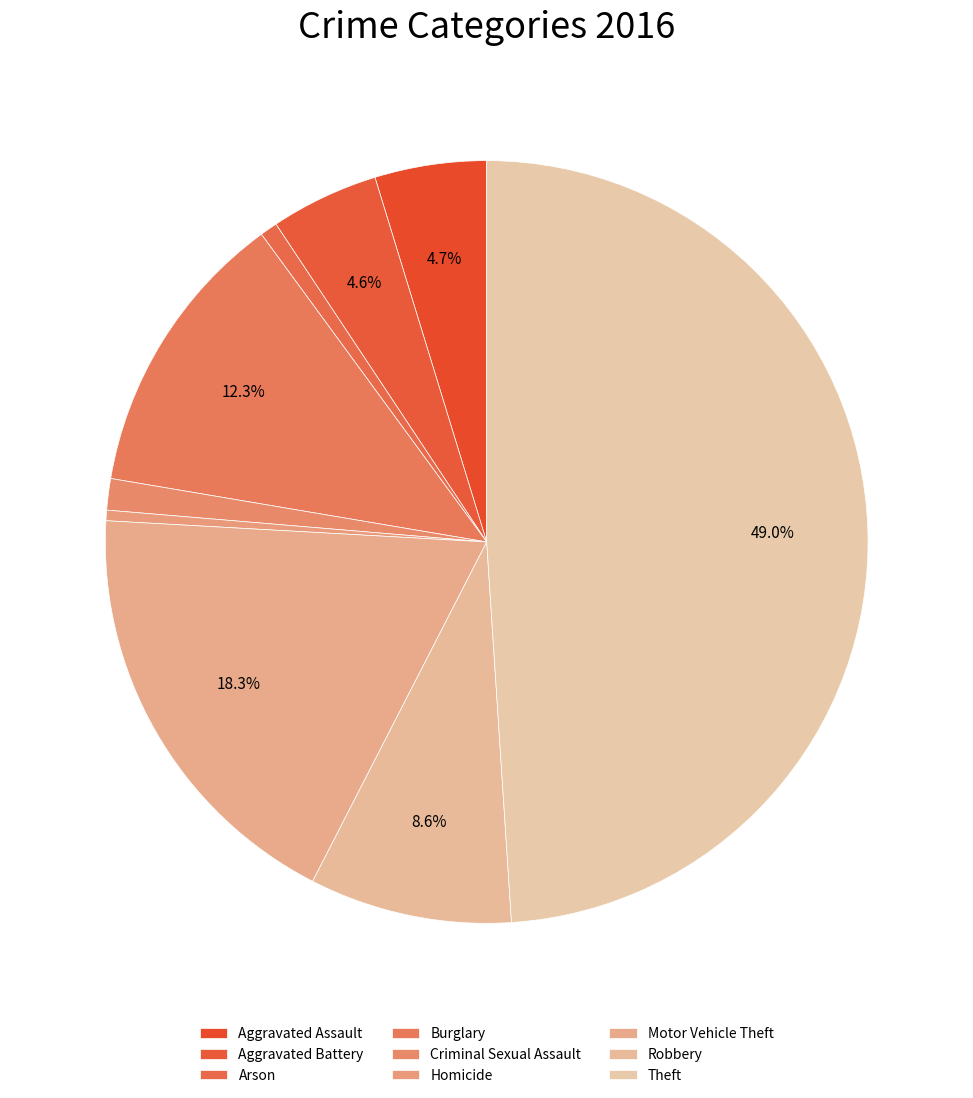

Is it true that Aggravated Assault is 5% of the pie?

True